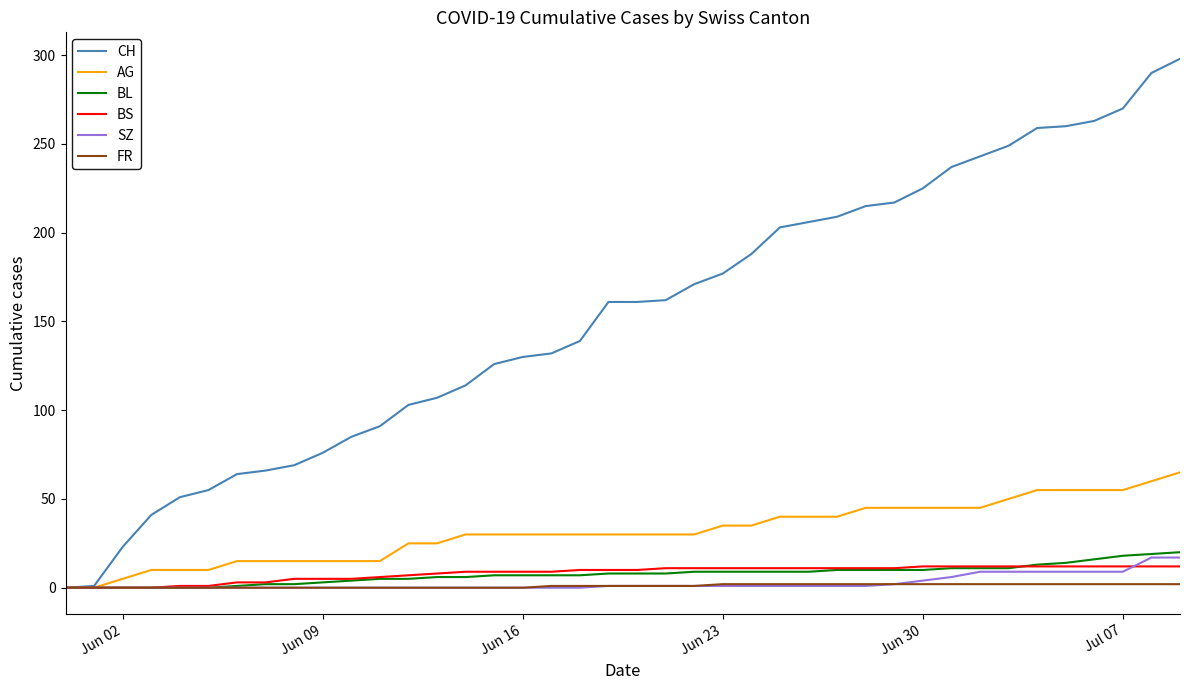

What is the highest value of the SZ series?

17